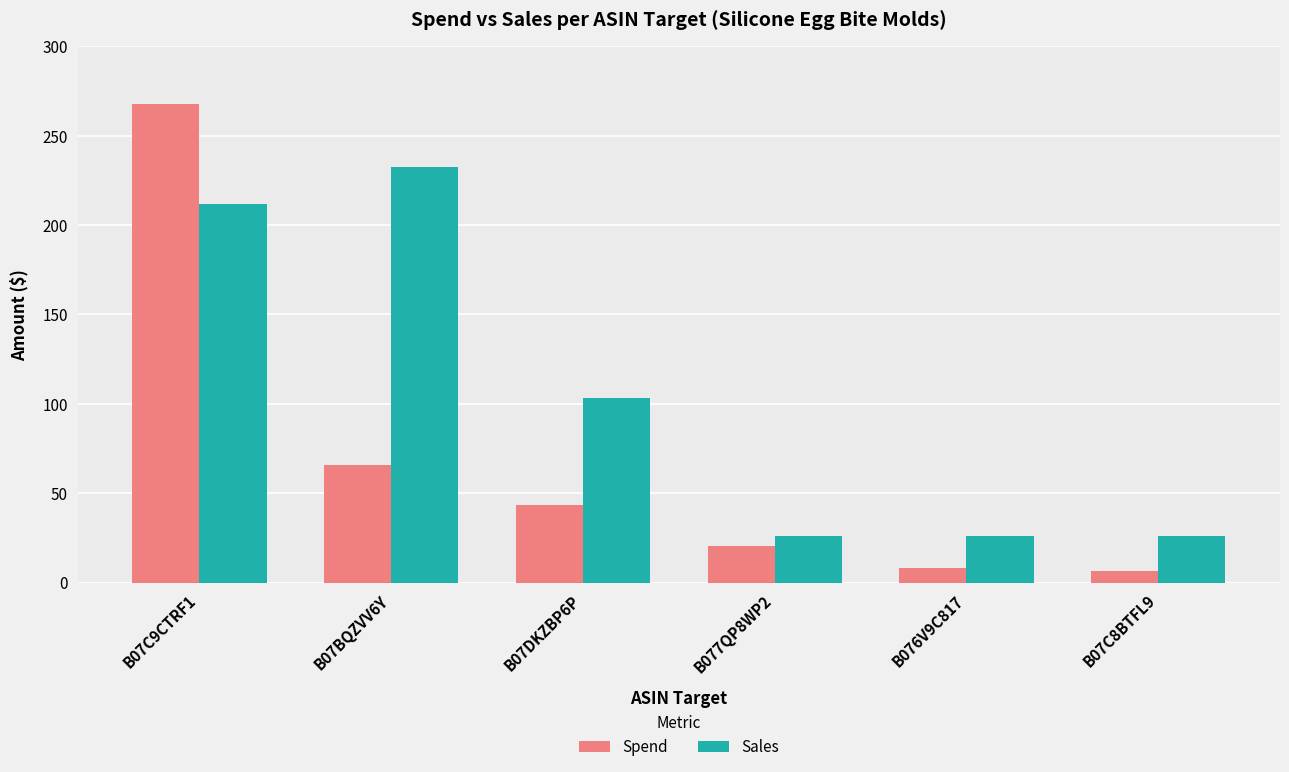

At how many categories does at least one series exceed 37?

3